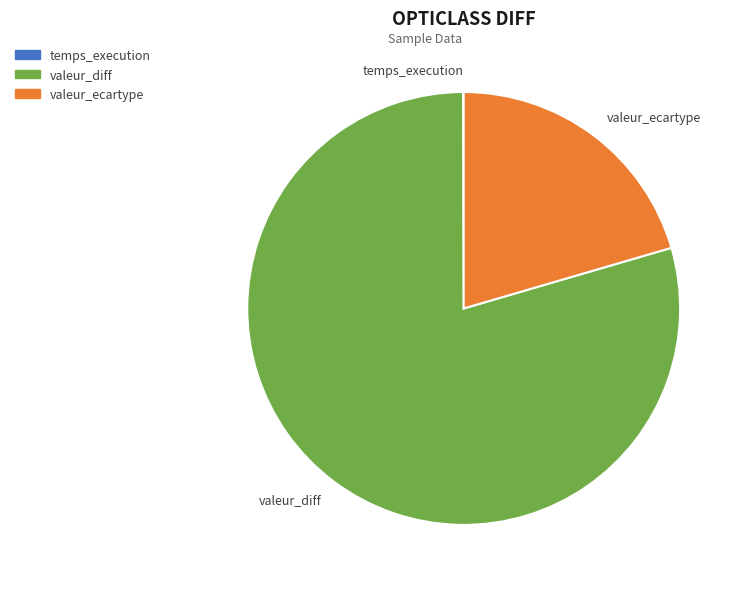

Which slice is the largest?

valeur_diff